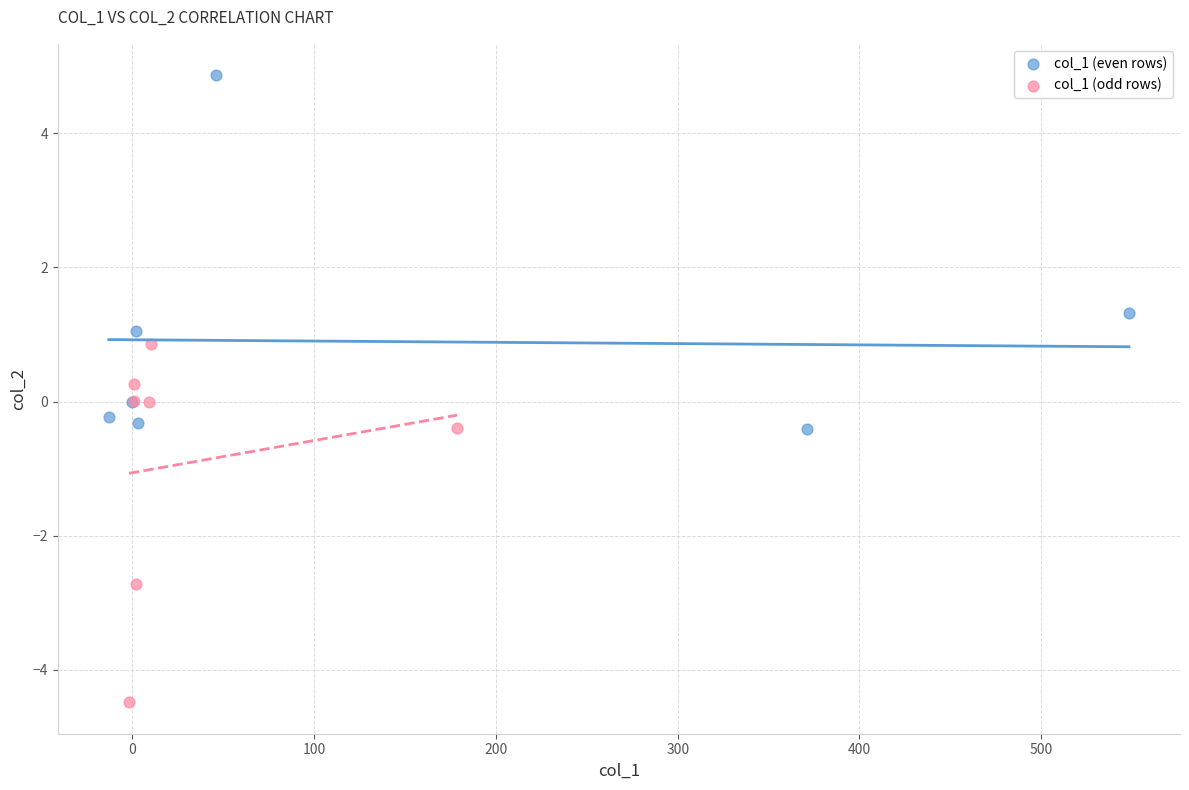

Which series contains the lowest Y value?

col_1 (odd rows)